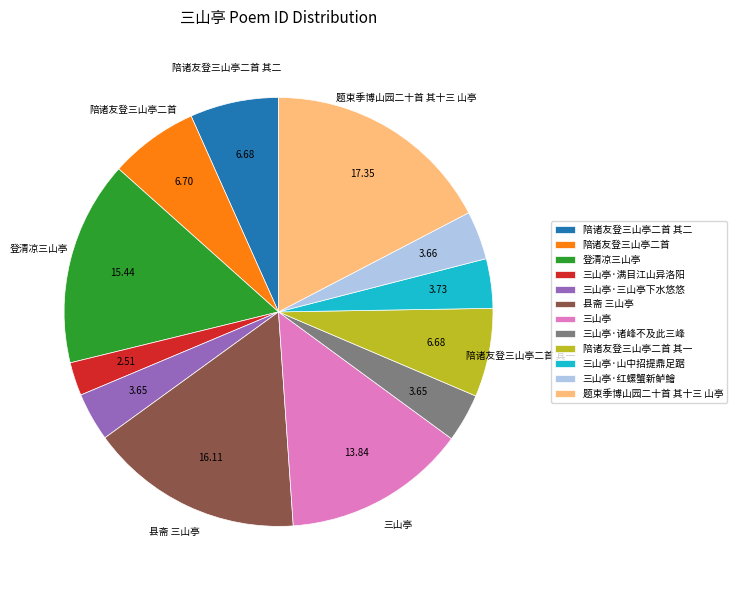

Does any single category account for the majority?

No